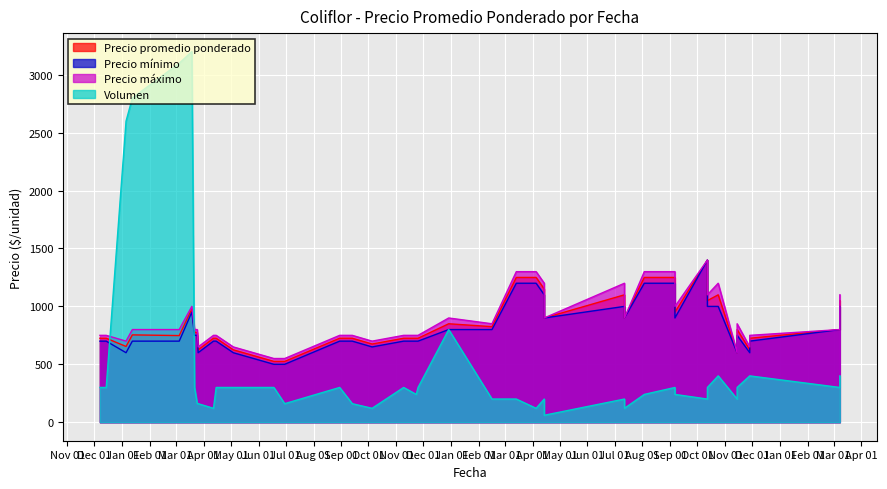

Is the value of Volumen at 2021-08-30 greater than the value of Precio mínimo at 2021-09-13?

No